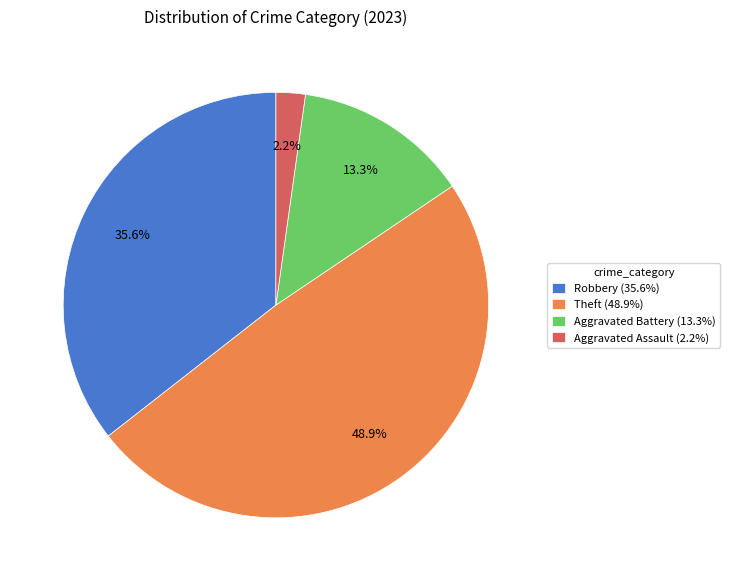

Do Robbery (35.6%) and Aggravated Assault (2.2%) together represent more than half of the pie?

No